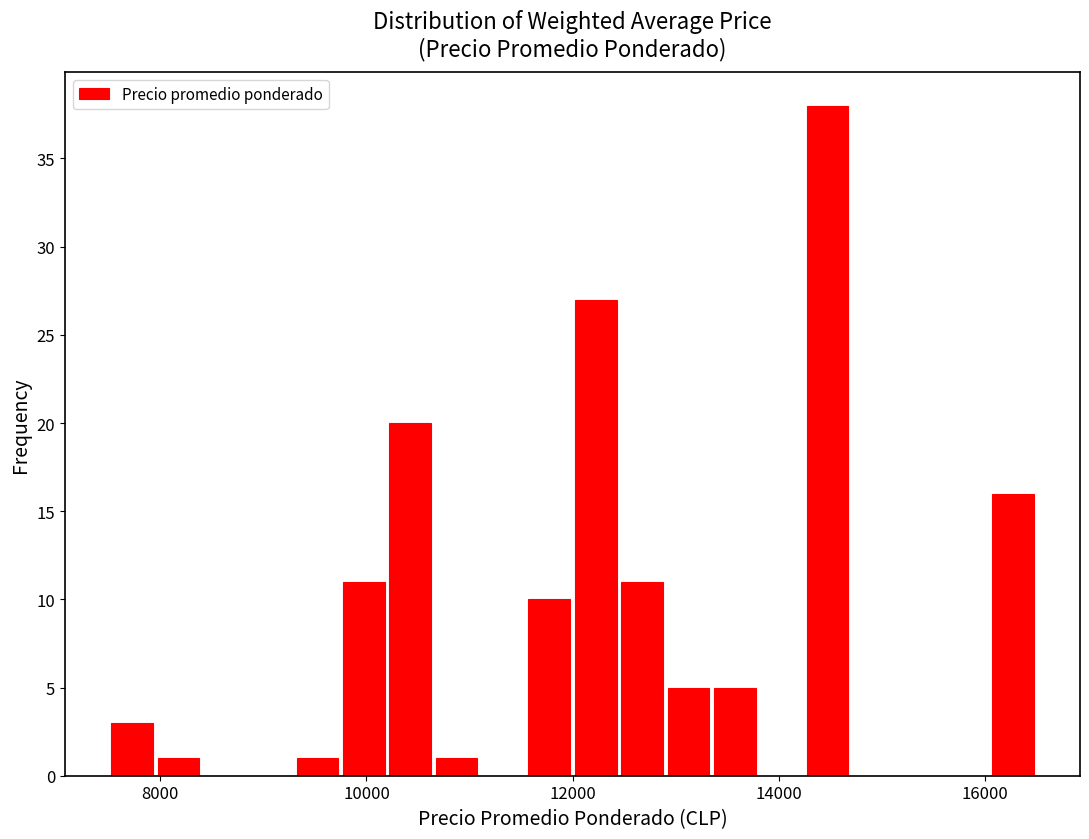

Read against the x-axis, roughly where is the centre of the tallest bar?

14400